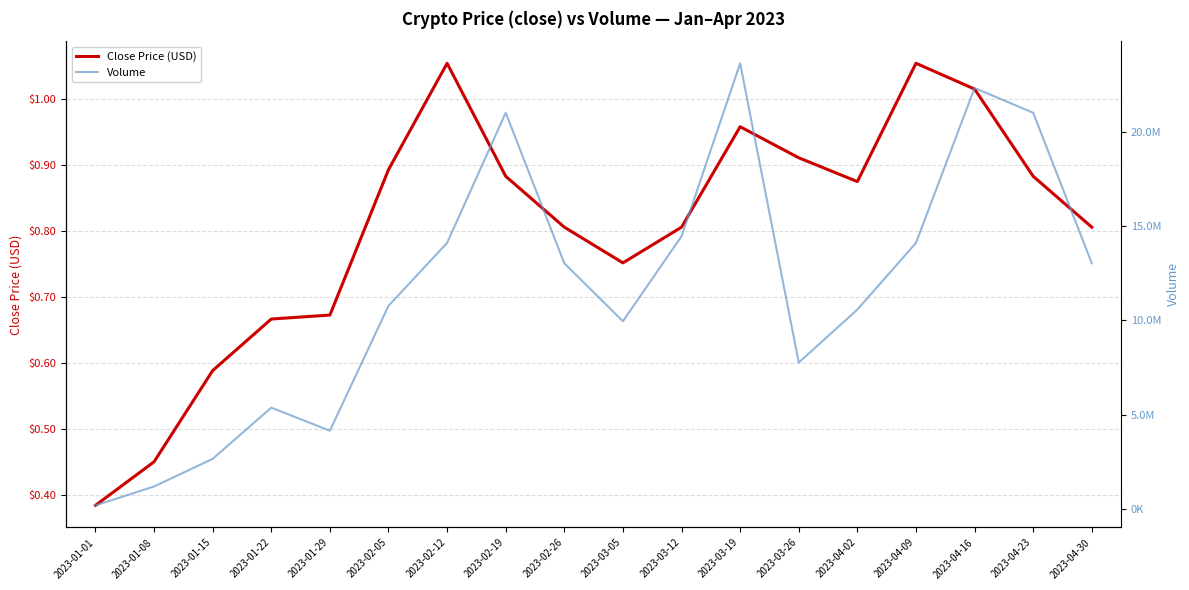

Which series changed the most between 2023-01-22 and 2023-02-19?

Volume